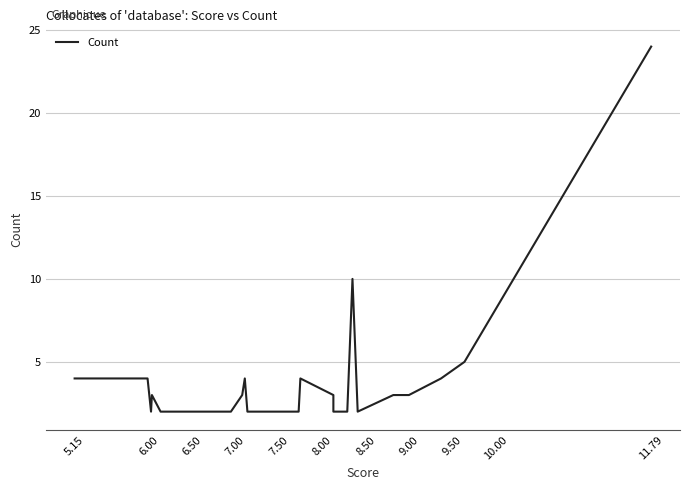

What is the greatest value displayed?

24